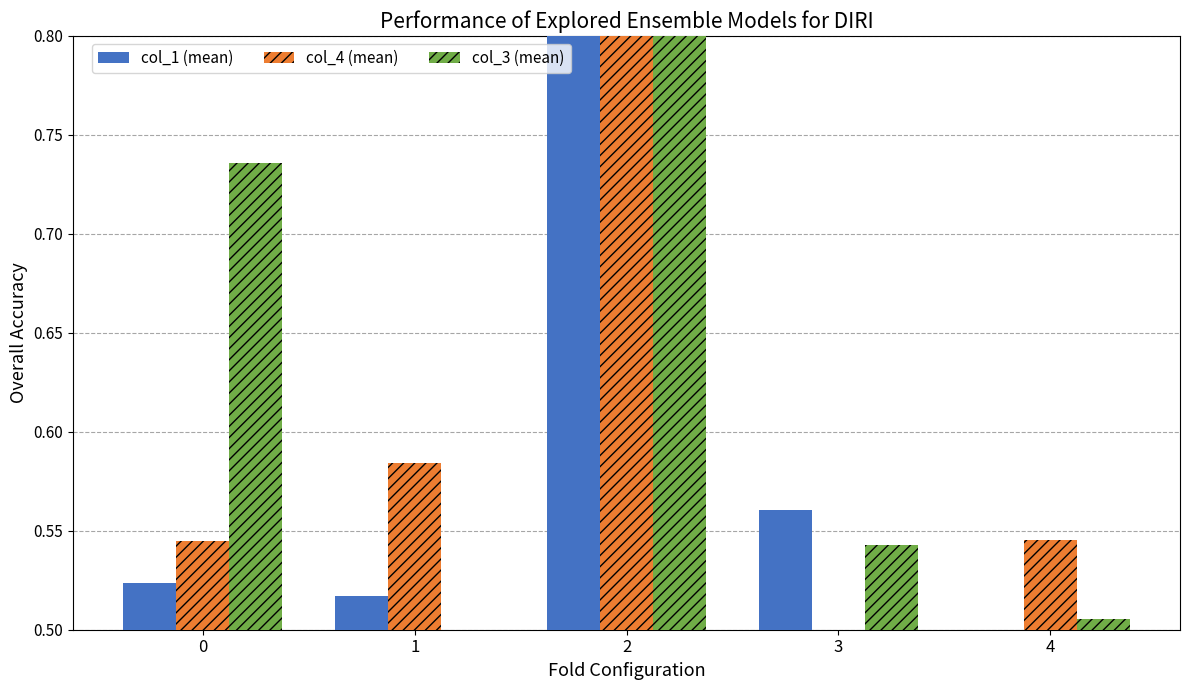

At which label is col_3 (mean) closest to 0?

1